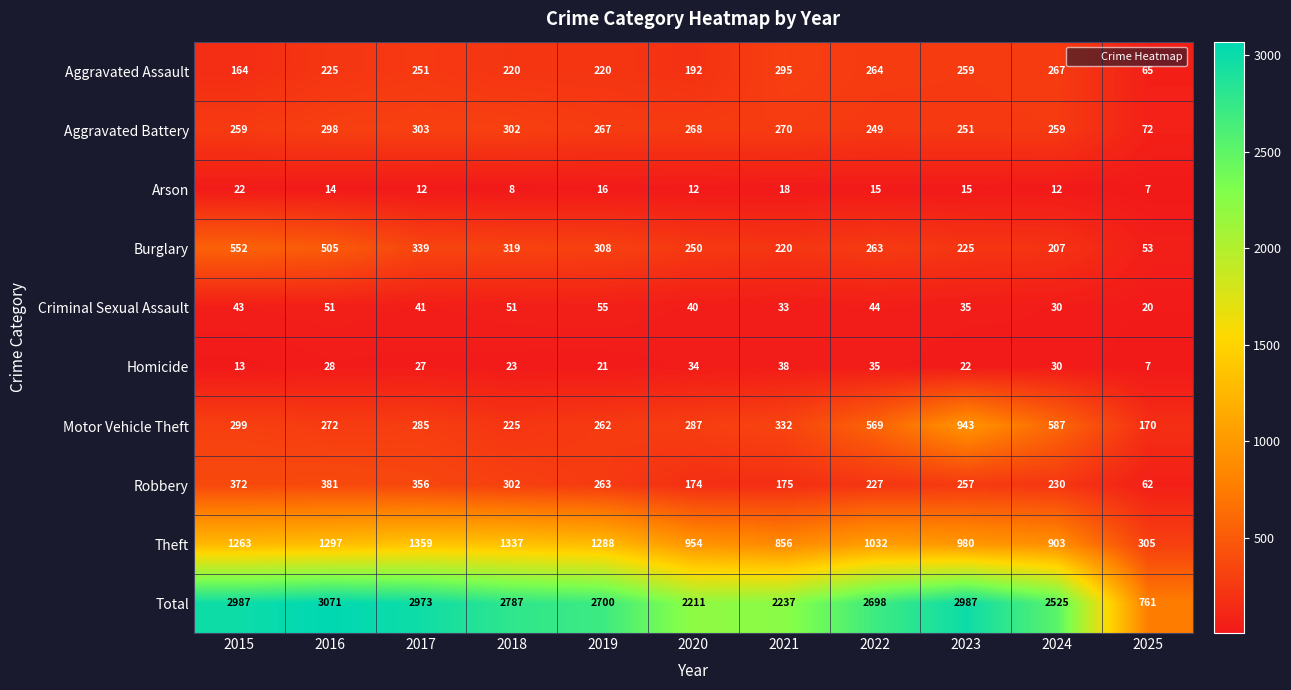

Which category has the highest value across all series?

2016